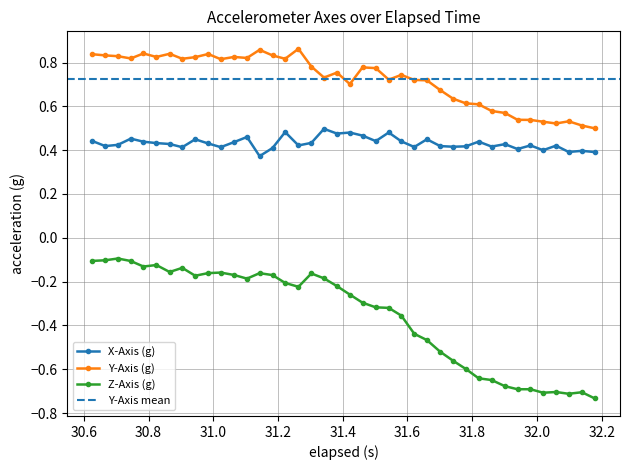

True or false: Z-Axis (g) has more than 2 interior local peaks.

True